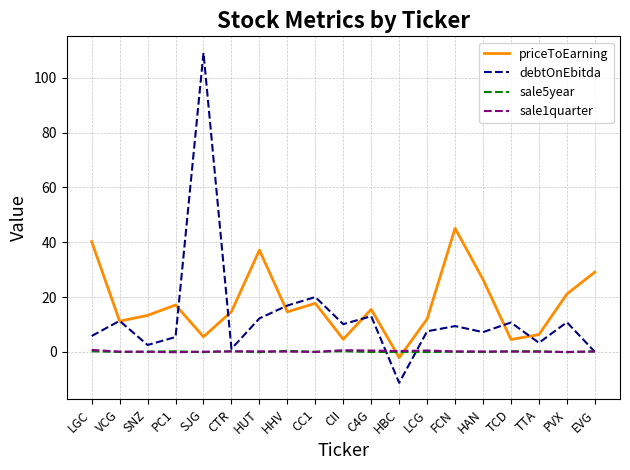

Is the value of sale1quarter at PC1 greater than the value of debtOnEbitda at LGC?

No